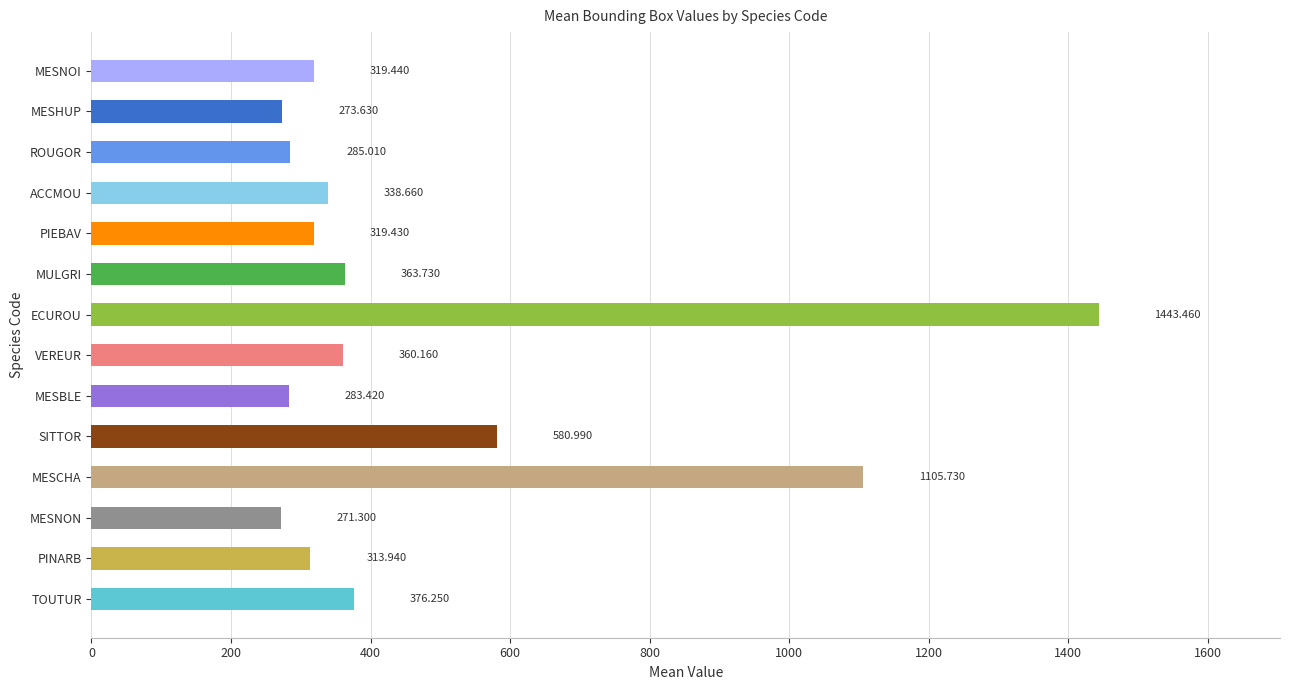

Which has a higher value, TOUTUR or MESNON?

TOUTUR